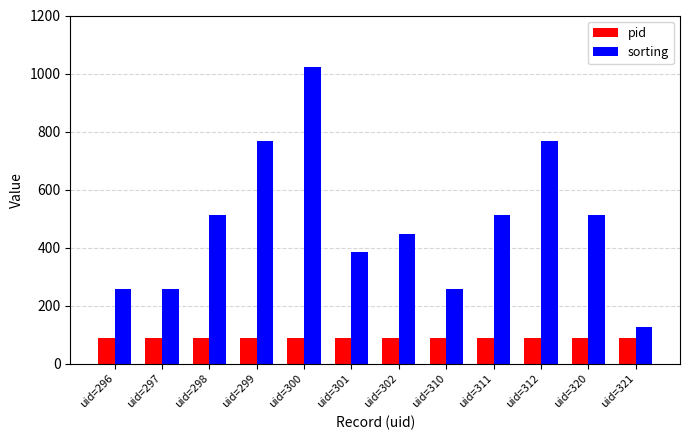

At how many categories does at least one series exceed 333?

8